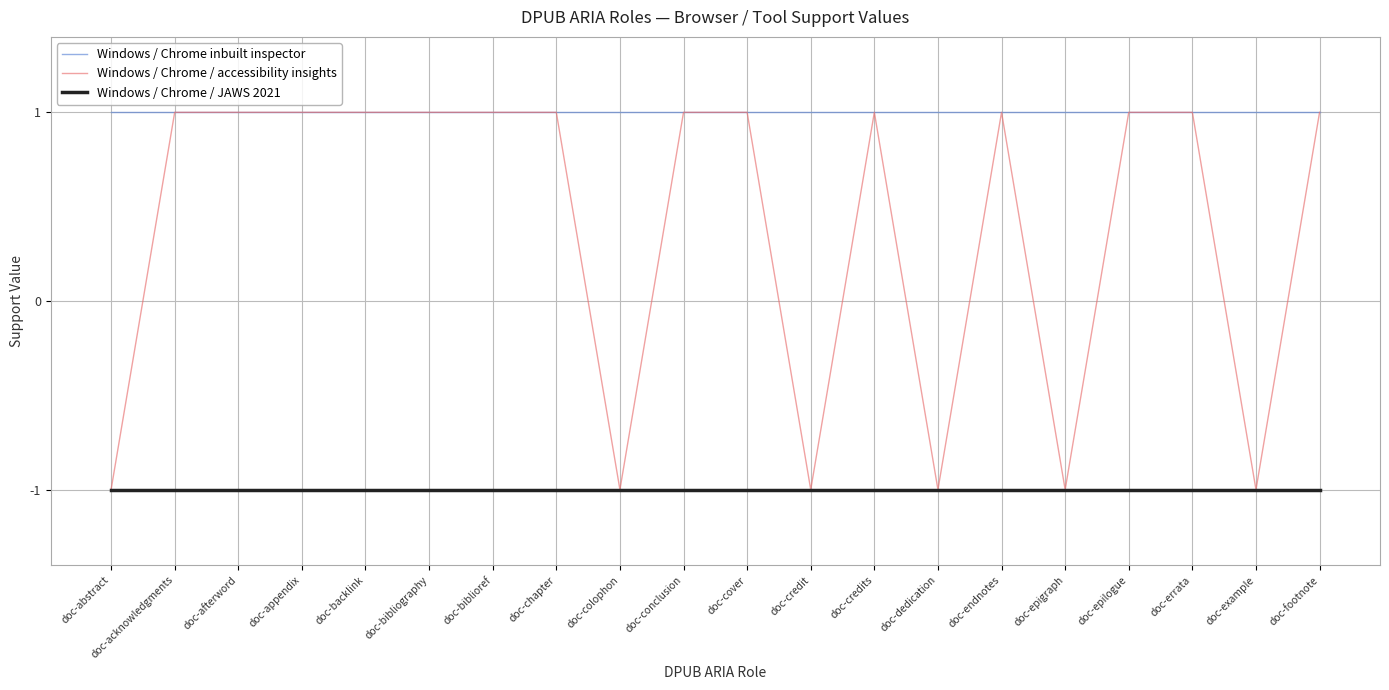

How many positive values does the Windows / Chrome / accessibility insights series have?

14